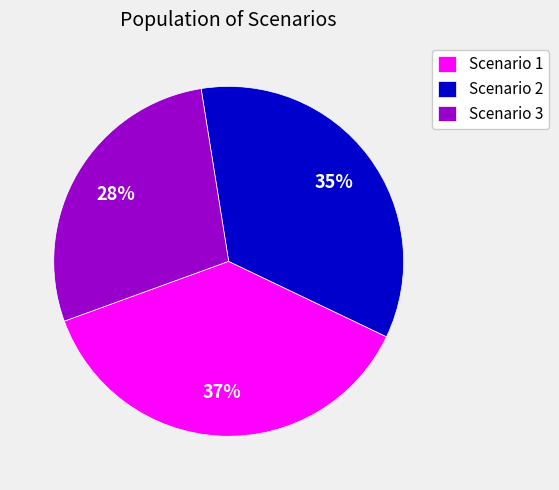

Which slice is the smallest?

Scenario 3